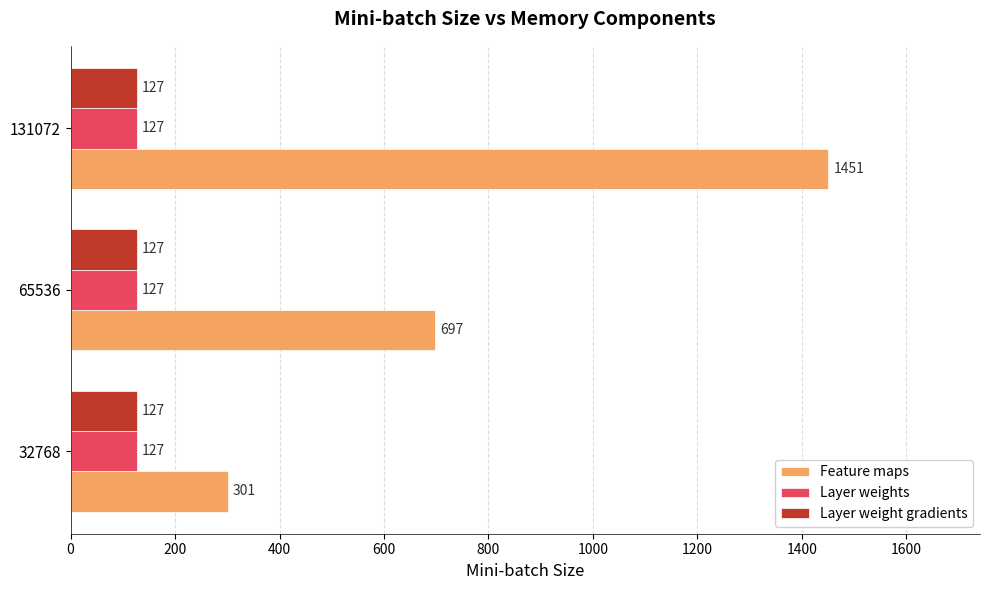

What is the difference between the maximum and minimum values in the Feature maps series?

1150